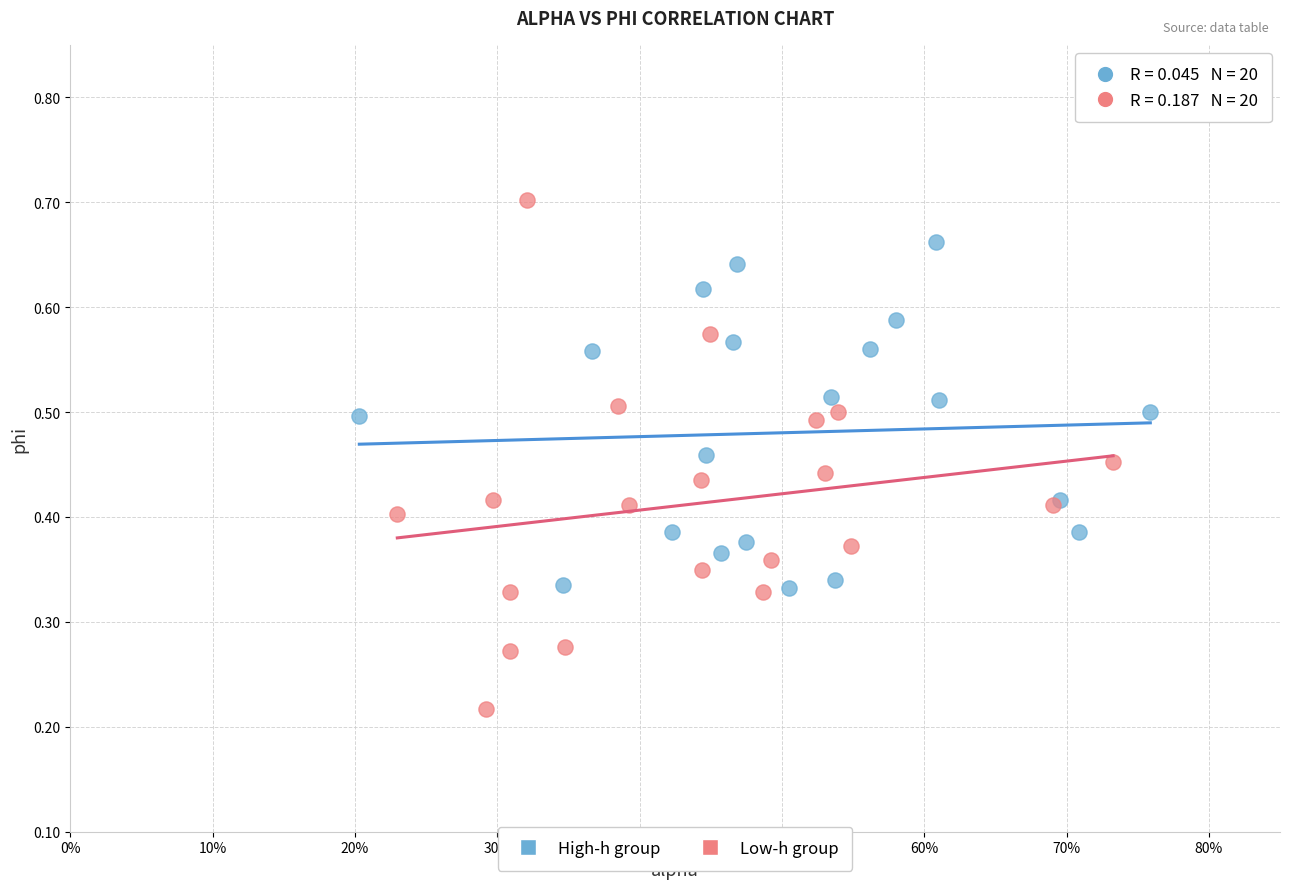

Which series has the largest Y range (max minus min)?

Low-h group